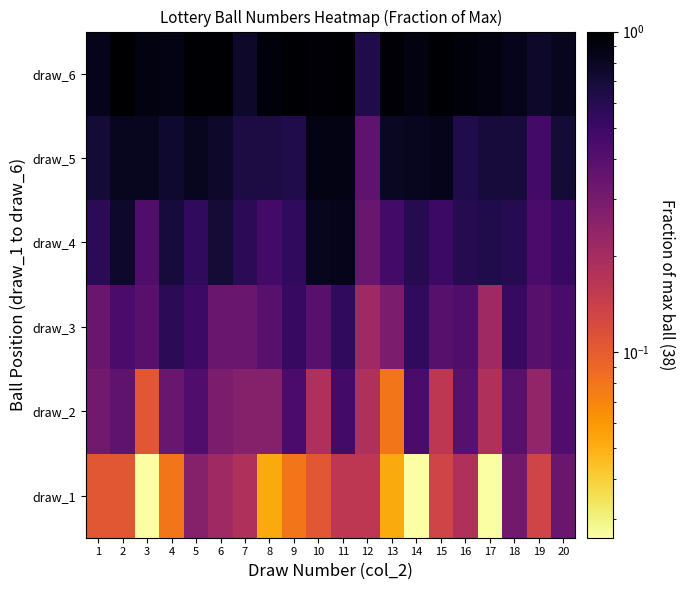

What is the total value across all series at 7?

2.8